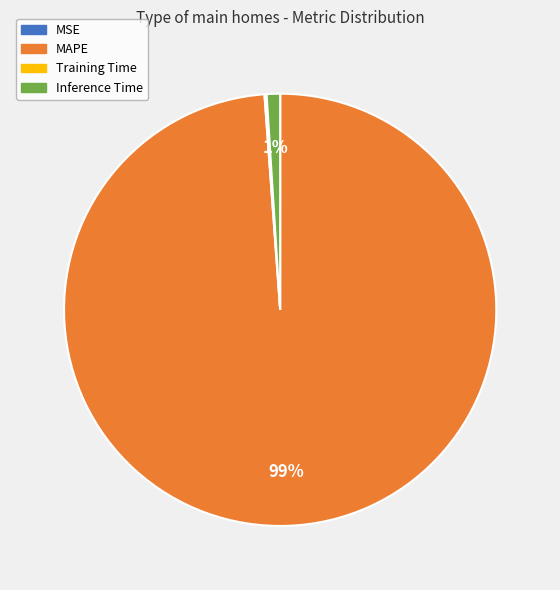

Is it true that Inference Time is 11% of the pie?

False